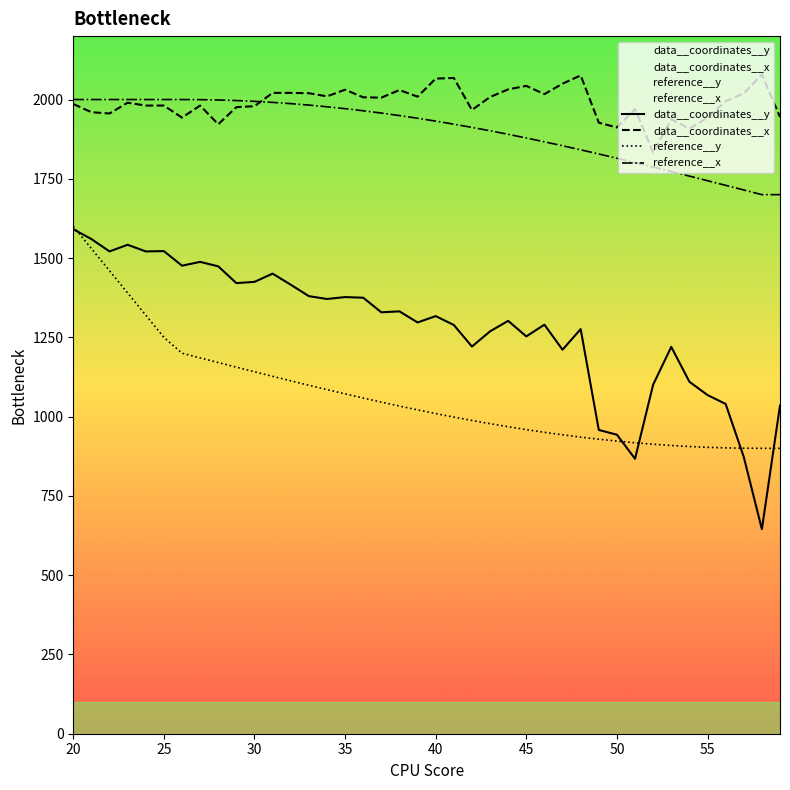

True or false: reference__y and data__coordinates__x cross at least once.

False